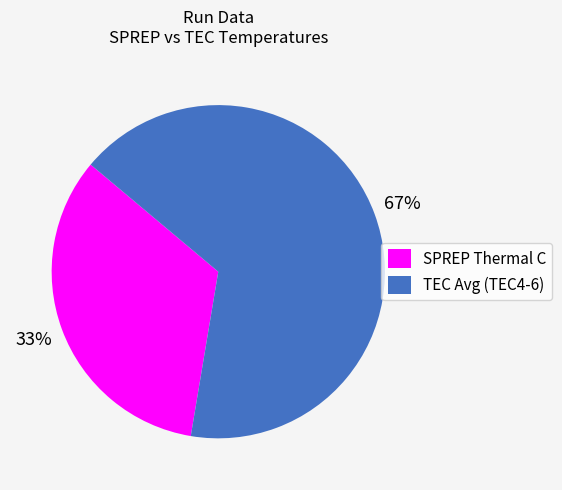

The SPREP Thermal C slice represents 33% of the pie. True or false?

True